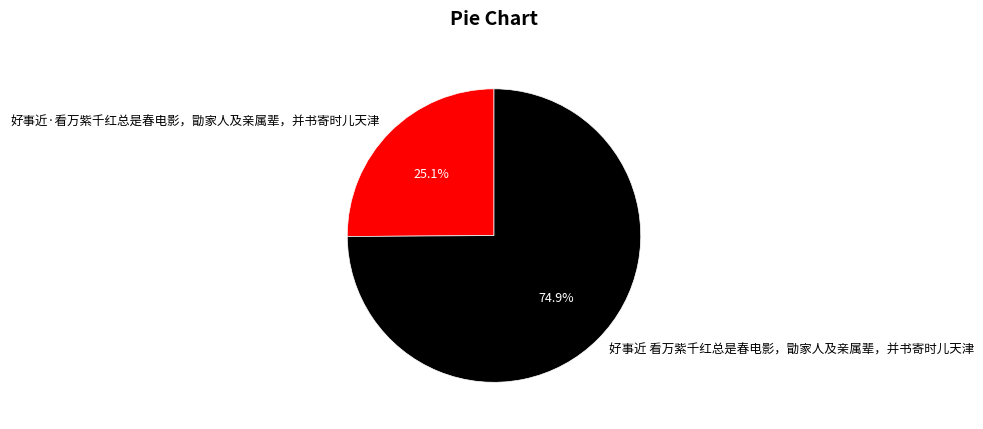

Which has a higher value, 好事近 看万紫千红总是春电影，勖家人及亲属辈，并书寄时儿天津 or 好事近·看万紫千红总是春电影，勖家人及亲属辈，并书寄时儿天津?

好事近 看万紫千红总是春电影，勖家人及亲属辈，并书寄时儿天津